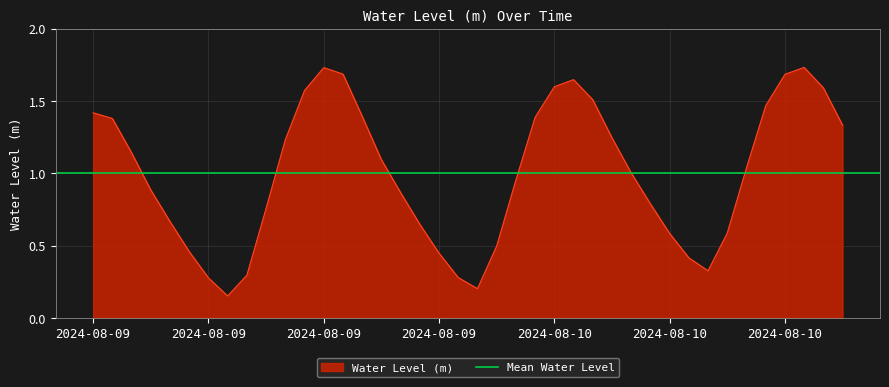

How many values are below 1?

19